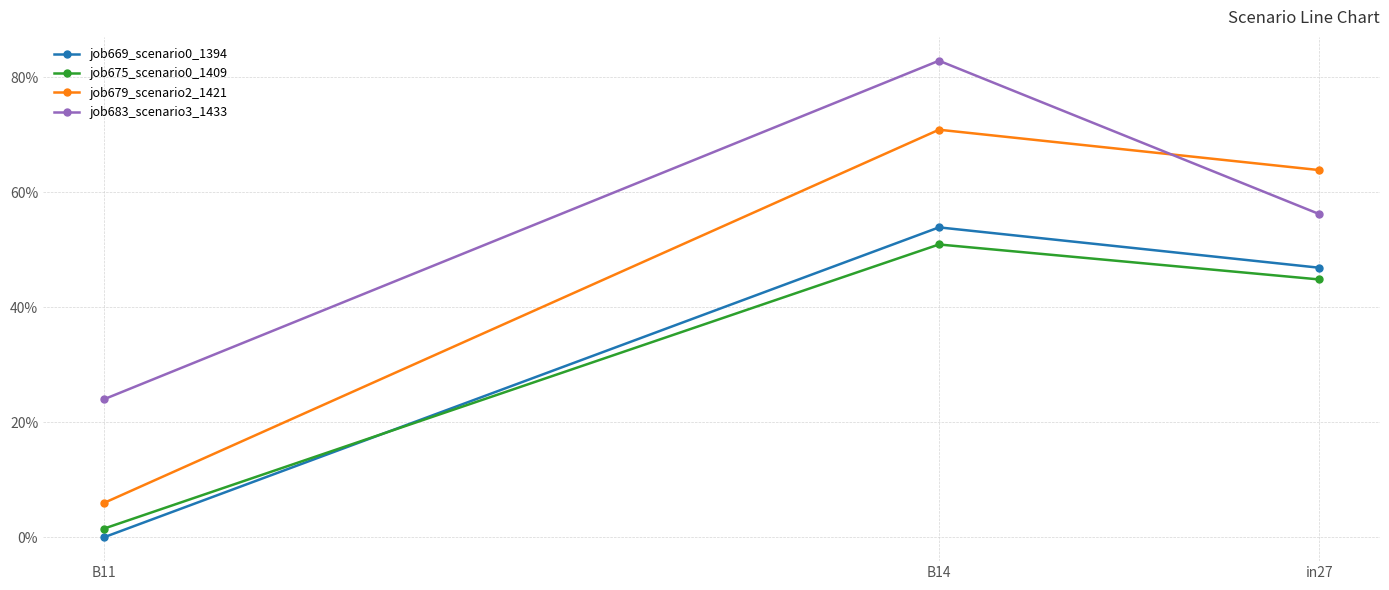

At which category does the chart reach its minimum across all series?

B11